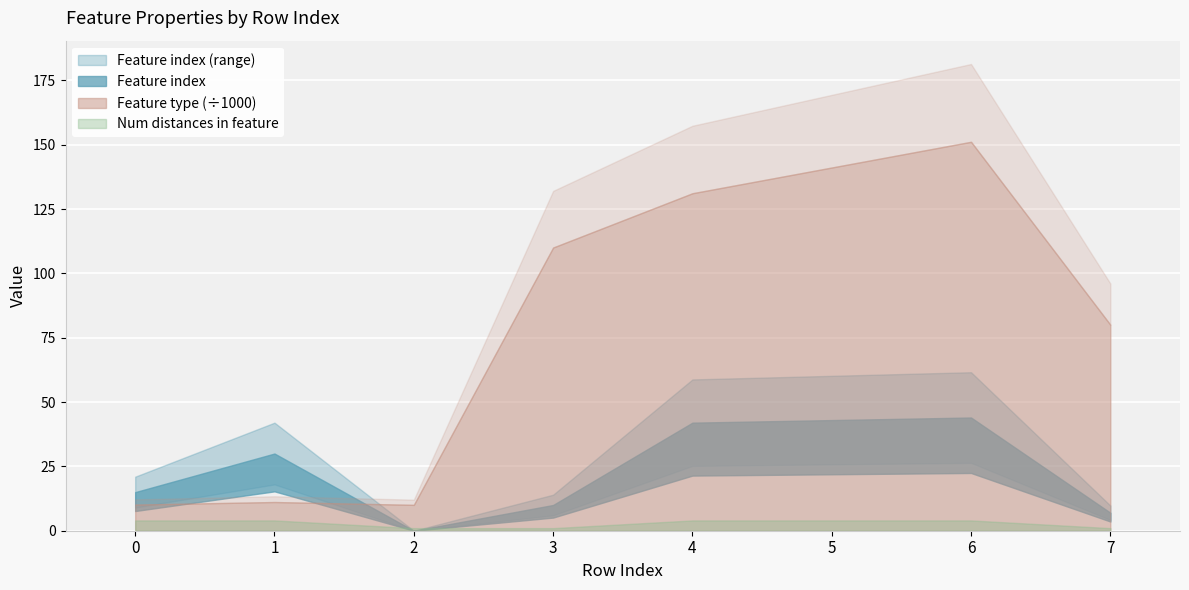

What is the value of the Feature type point at the 4th from the left?

110055